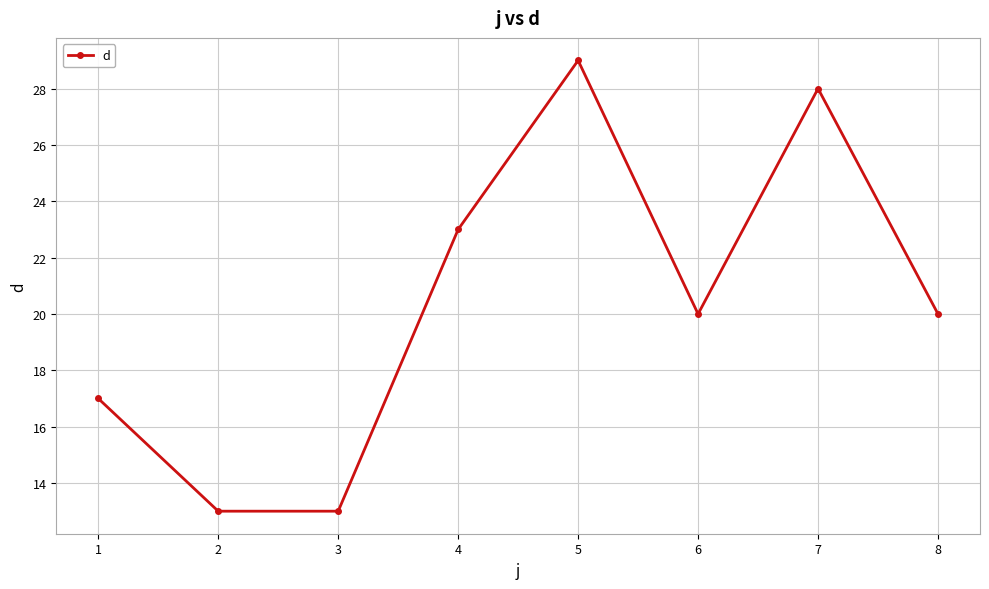

What is the change in value from 3 to 6?

+7